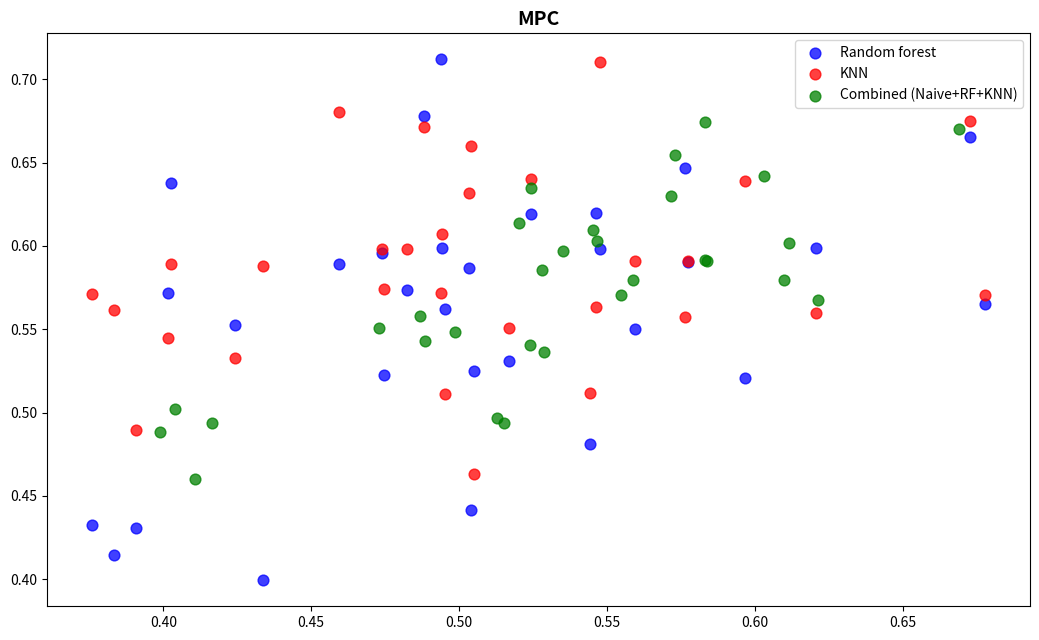

Which series has the widest spread of Y values?

Random forest